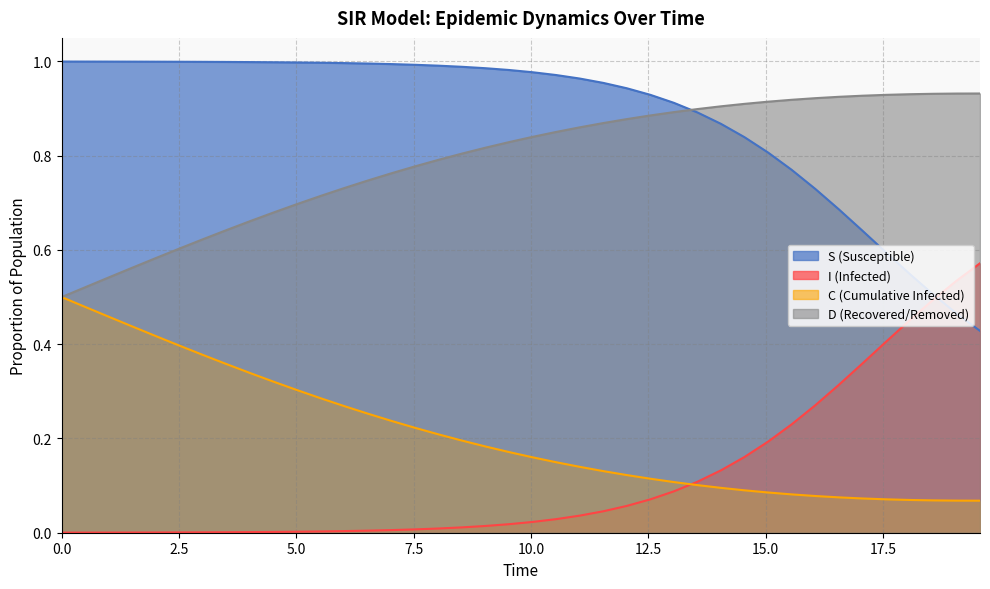

Which series has the largest total across all categories?

S (Susceptible)